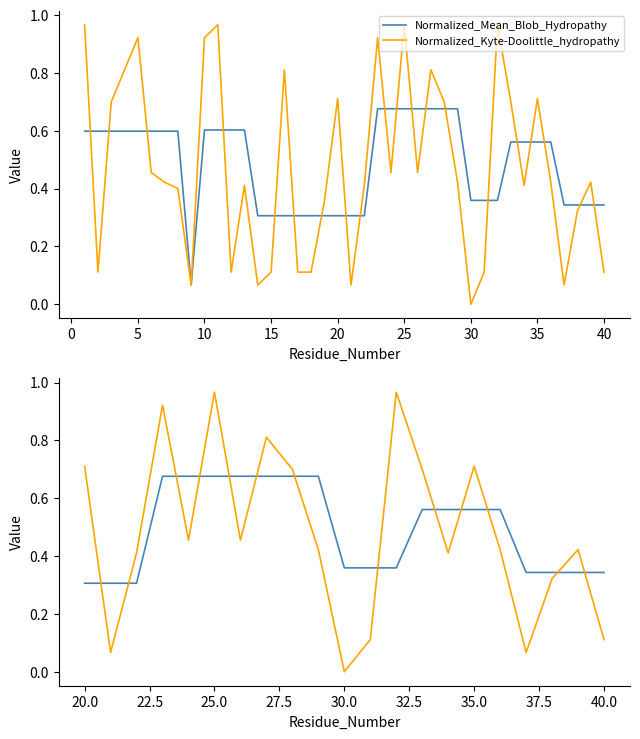

At how many categories does at least one series exceed 0?

21